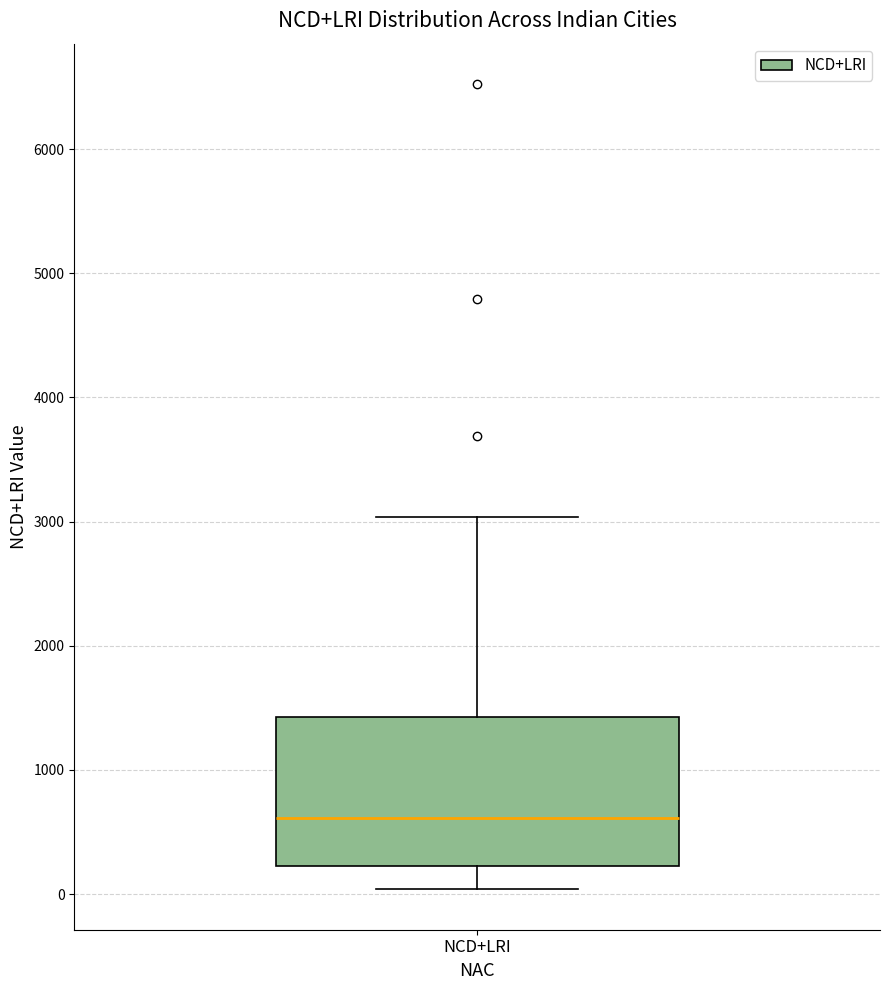

Where does the median line of the box for NCD+LRI sit on the y-axis? The values are not printed on the chart, so give them approximately, as read against the axis.

600